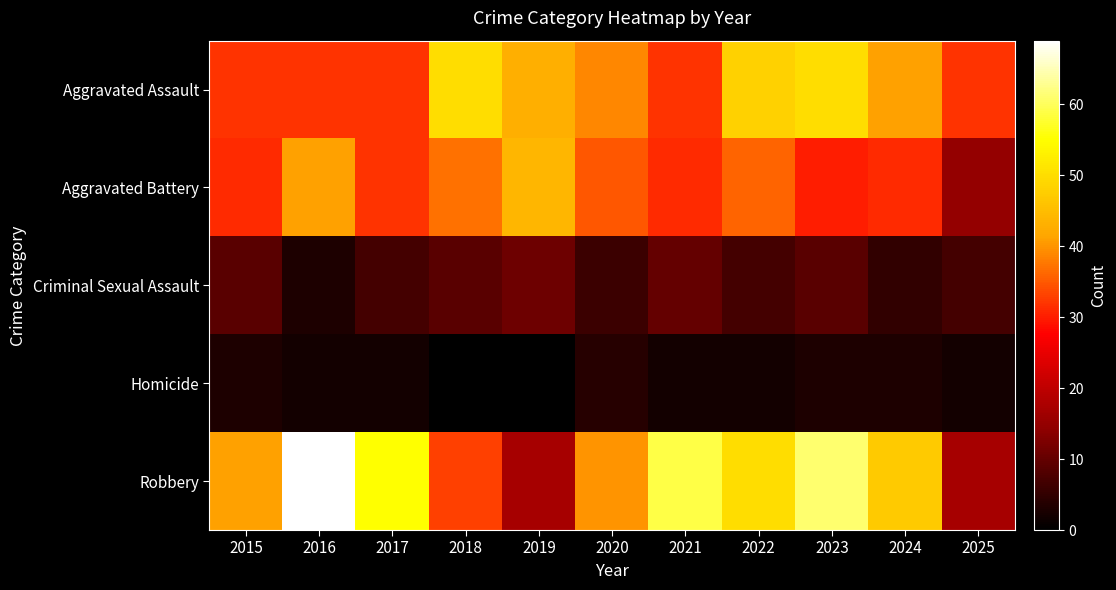

Which series has the largest range (max minus min)?

Robbery